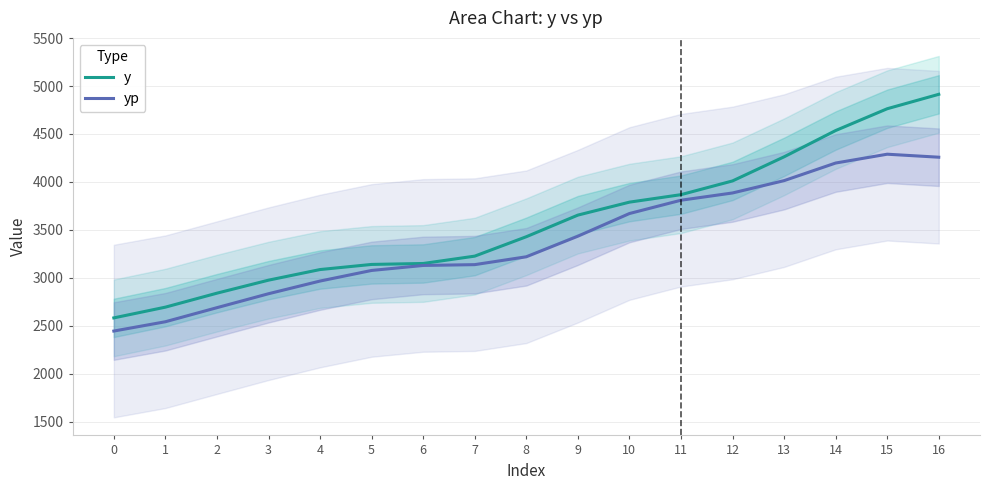

Is the value of yp at 11 greater than the value of y at 2?

Yes